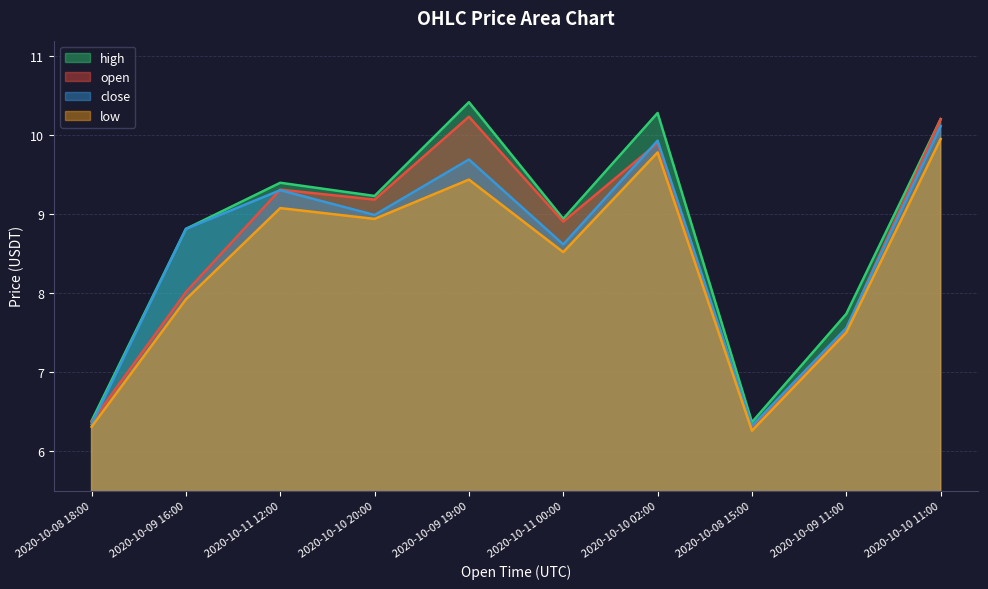

How many interior local peaks does the low series have?

3